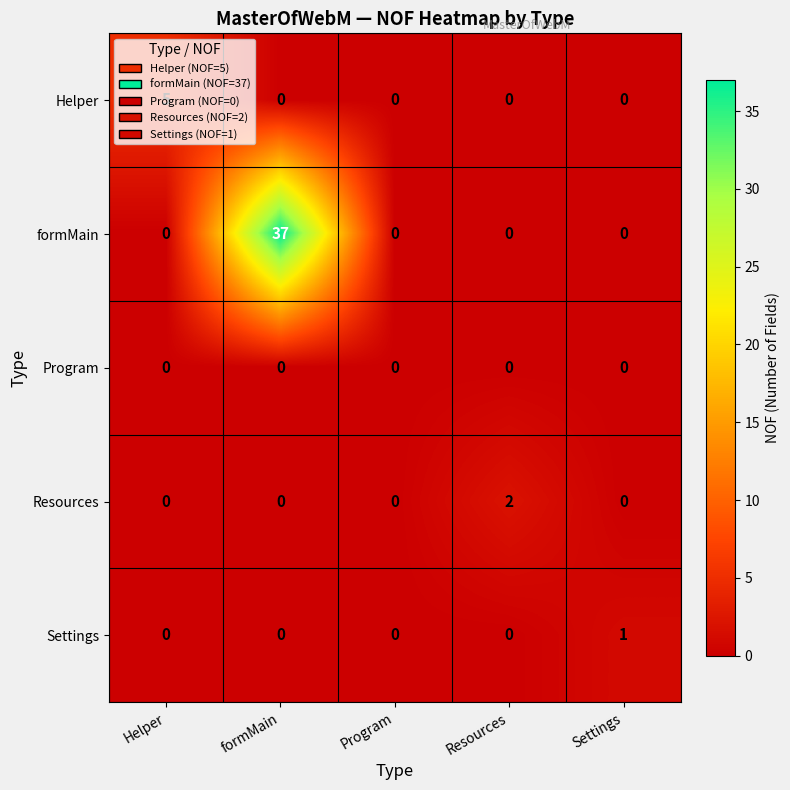

Which category has the highest value in the Resources series?

Resources